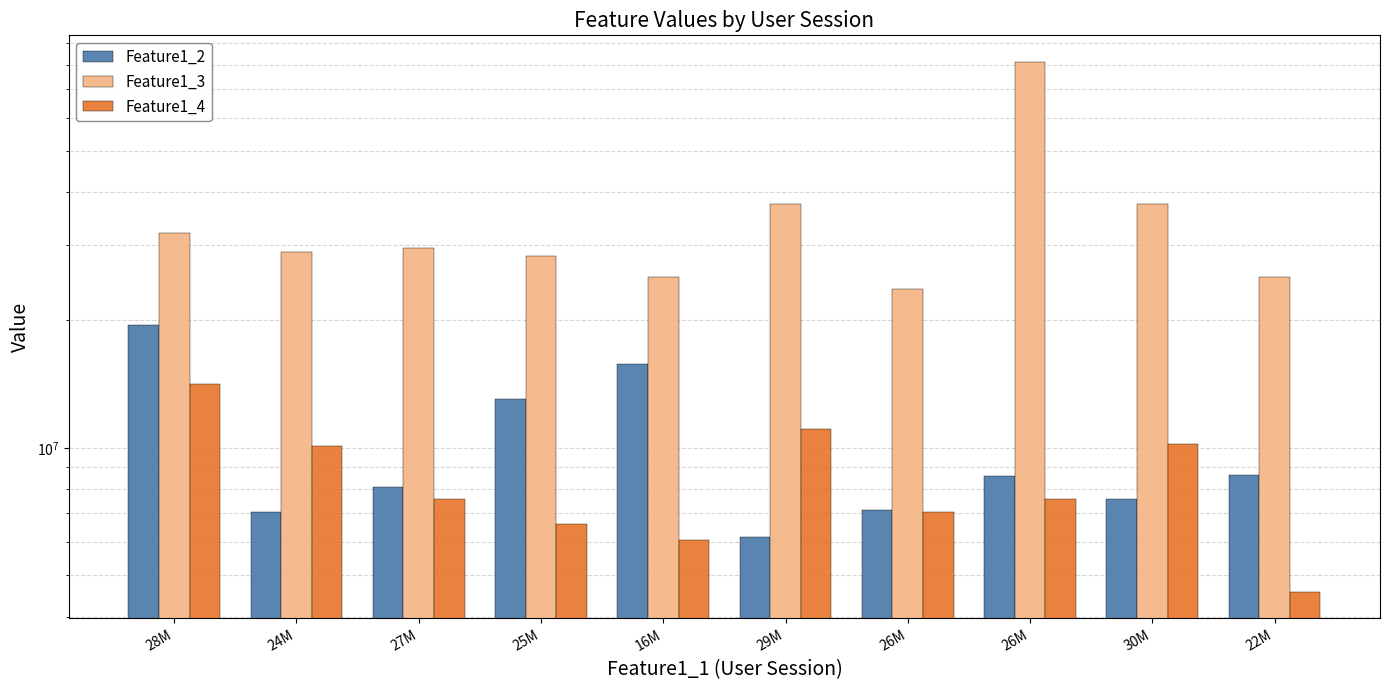

How many categories are shown in the chart?

10